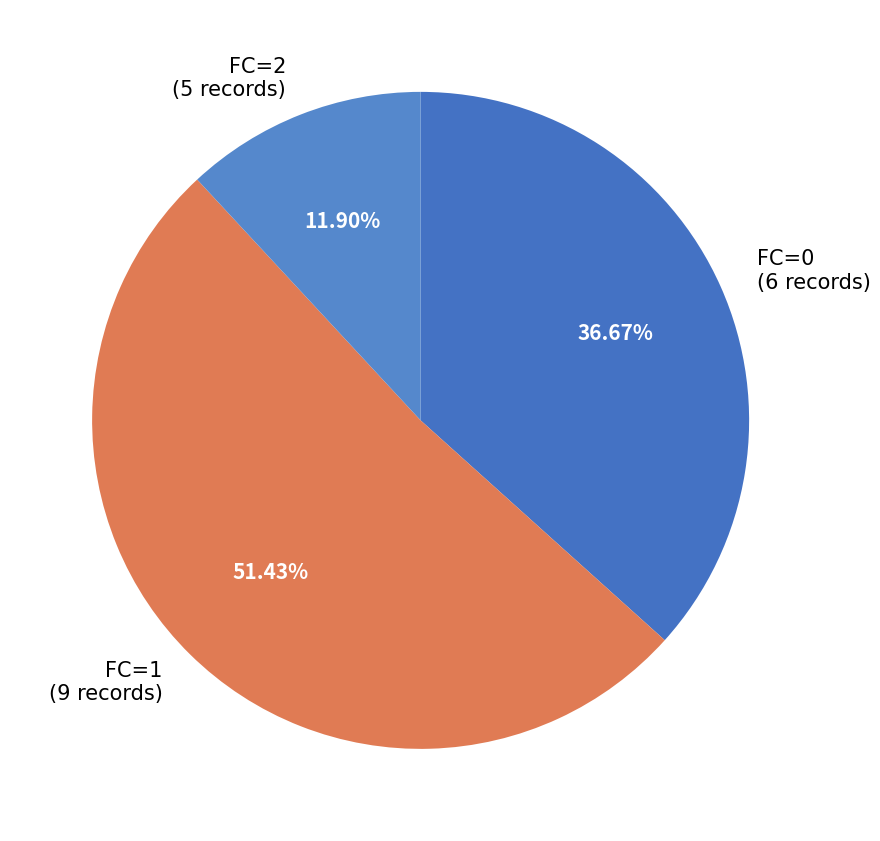

Approximately how many times larger is the value at FC=1 compared to FC=0?

1.4